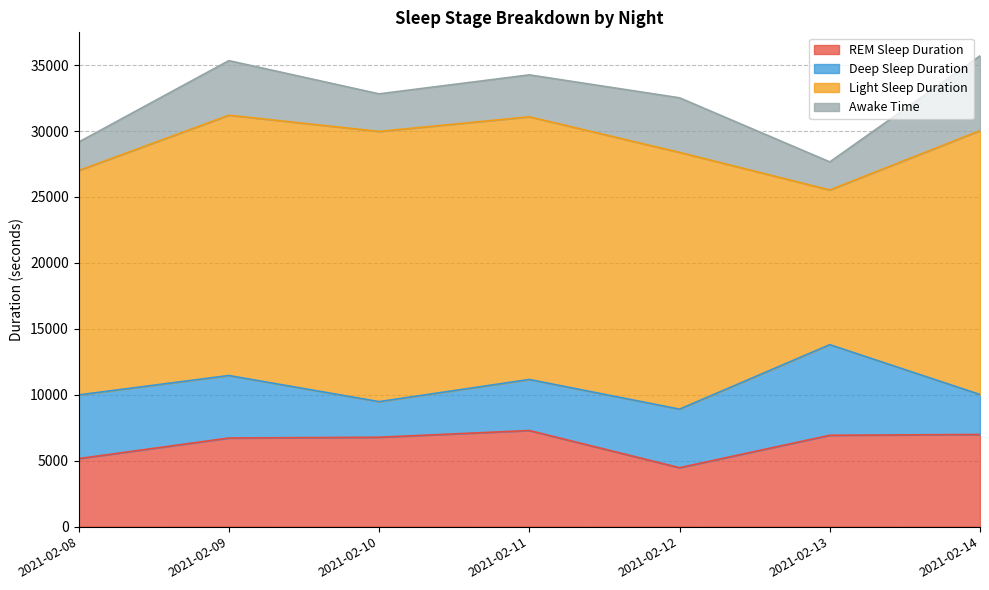

Reading left to right, list all the values displayed in this chart.

REM Sleep Duration: 5160	6720	6780	7290	4470	6930	6990
Deep Sleep Duration: 4830	4740	2700	3870	4440	6870	3030
Light Sleep Duration: 17010	19740	20490	19920	19470	11730	20010
Awake Time: 2160	4140	2850	3180	4140	2130	5670